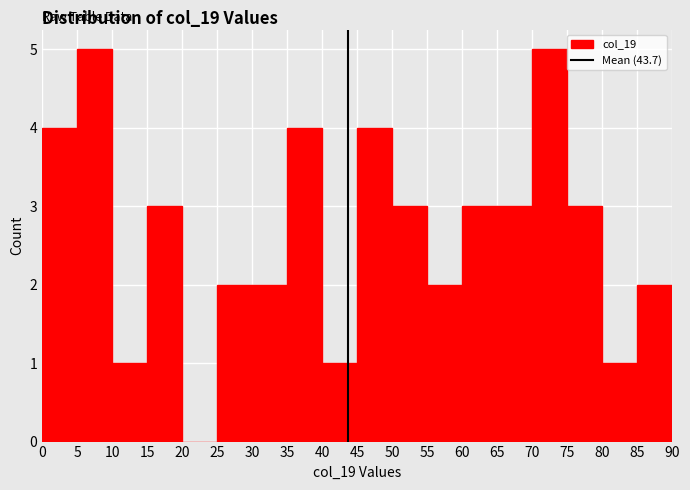

Reading left to right, list every bar in this chart as the range it spans on the x-axis followed by its height. The values are not printed on the chart, so give them approximately, as read against the axis.

0 to 5: 4
5 to 10: 5
10 to 15: 1
15 to 20: 3
20 to 25: 0
25 to 30: 2
30 to 35: 2
35 to 40: 4
40 to 45: 1
45 to 50: 4
50 to 55: 3
55 to 60: 2
60 to 65: 3
65 to 70: 3
70 to 75: 5
75 to 80: 3
80 to 85: 1
85 to 90: 2